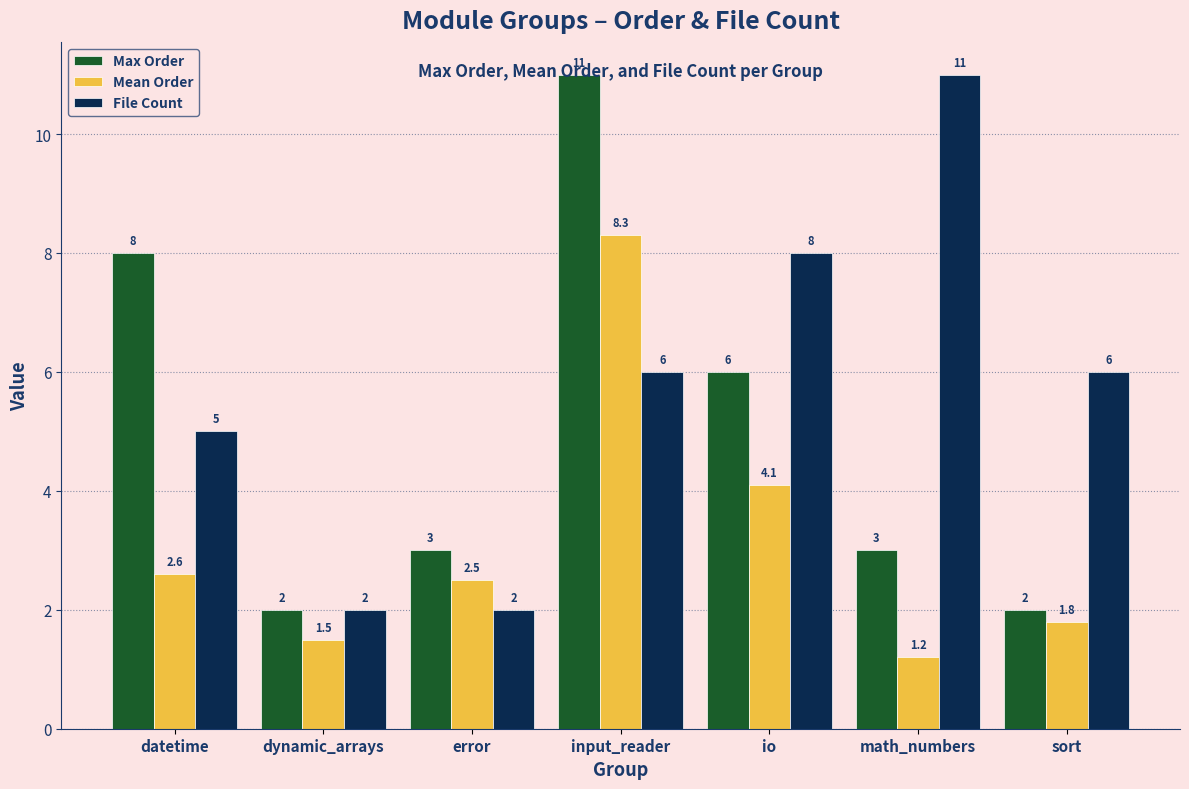

What is the difference between the File Count values at io and input_reader?

2.0